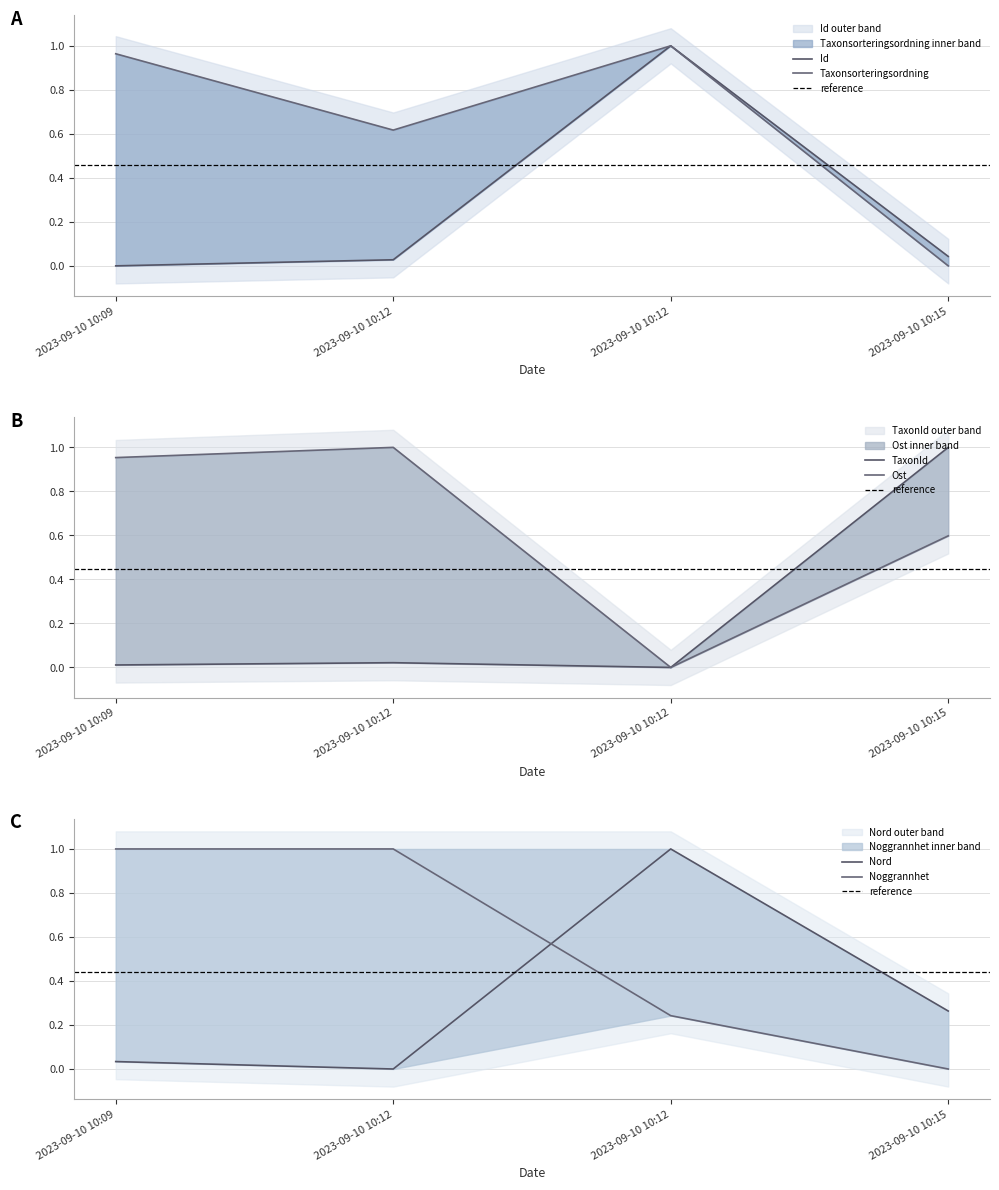

Rank the series by their maximum value, from lowest to highest.

Id, Taxonsorteringsordning, TaxonId, Ost, Nord, Noggrannhet